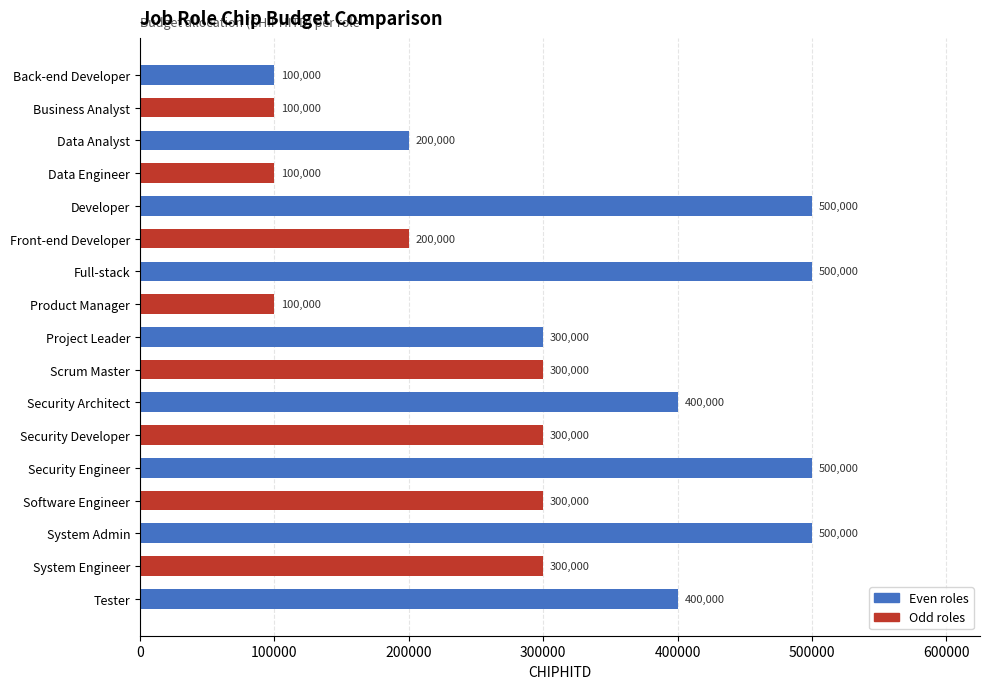

The value at System Engineer is 300000. True or false?

True